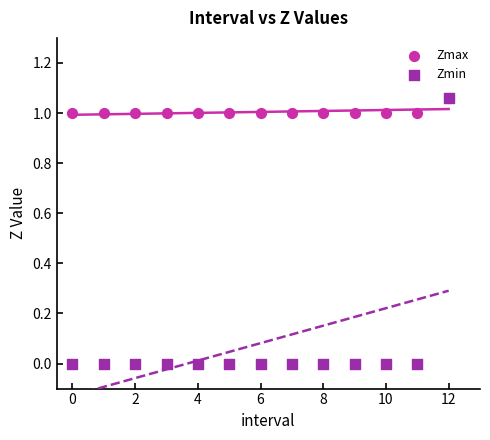

What are all the series names shown in the legend?

Zmax, Zmin